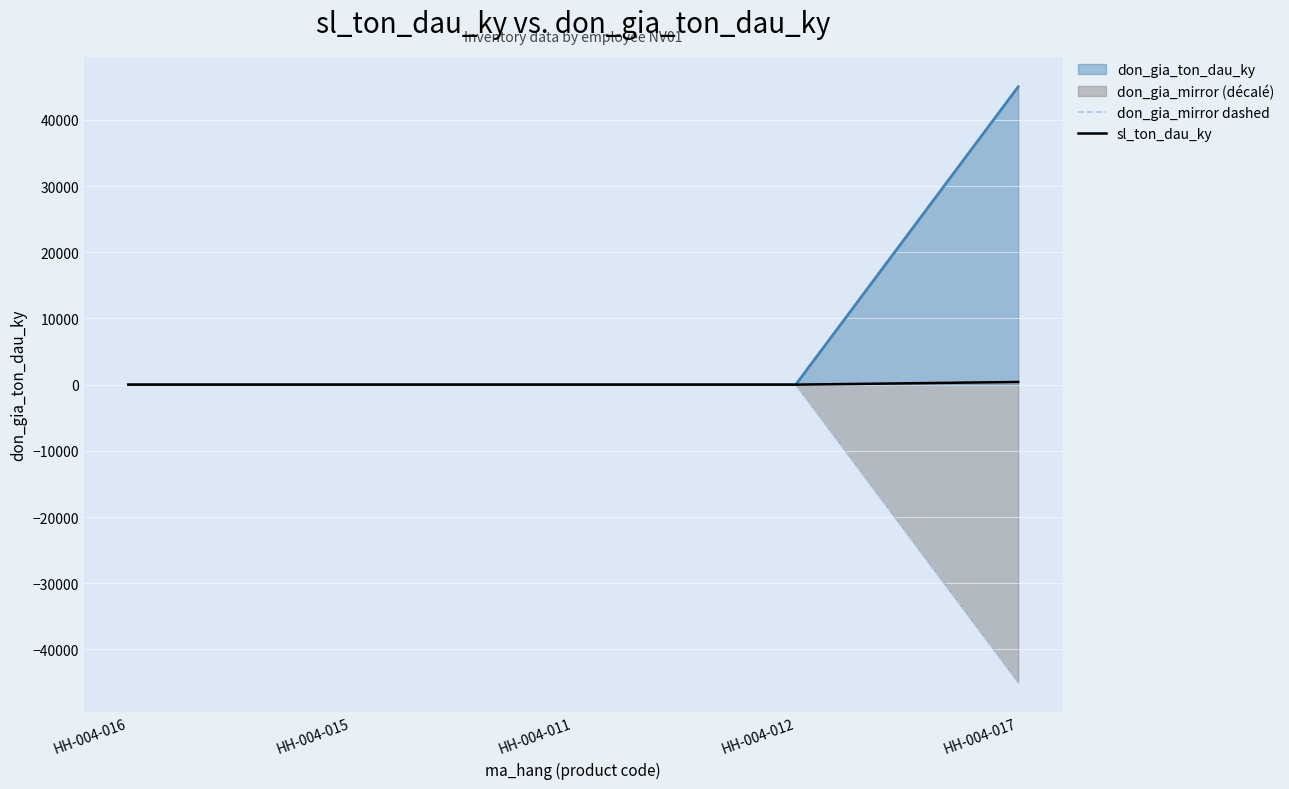

Rank the series by their average value, from highest to lowest.

don_gia_ton_dau_ky, sl_ton_dau_ky, don_gia_mirror dashed